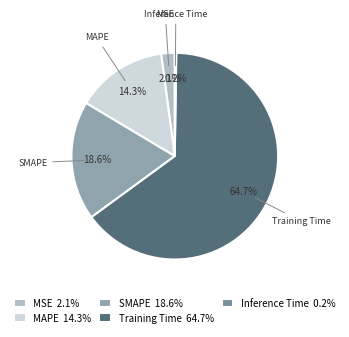

Is there any slice that represents more than half of the pie?

Yes